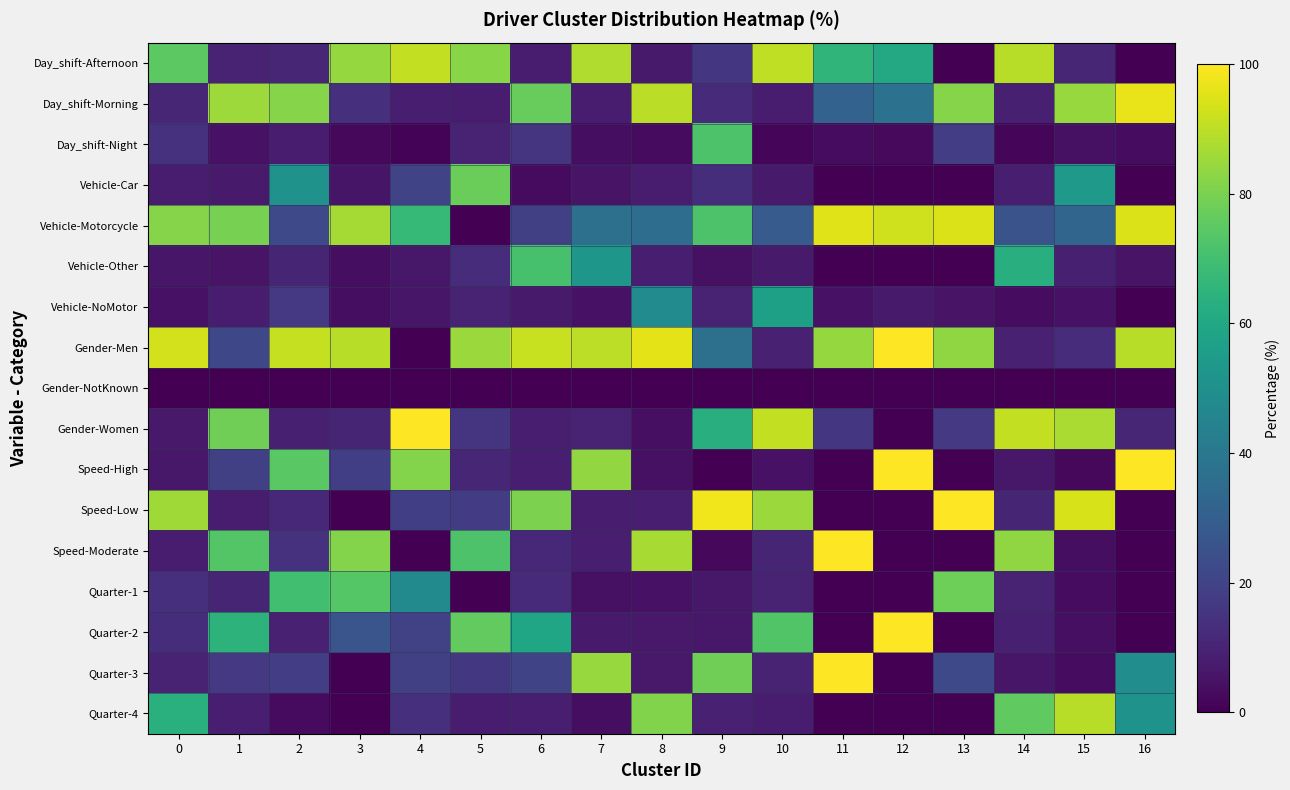

Reading left to right, extract all data points from this chart.

Day_shift-Afternoon: 0=74.9	1=9.9	2=10.6	3=84.2	4=90.8	5=82.4	6=7.8	7=88.2	8=7.4	9=15.9	10=90.6	11=65.4	12=60.4	13=0.0	14=89.4	15=10.8	16=0.0
Day_shift-Morning: 0=10.9	1=85.4	2=82.0	3=13.8	4=8.3	5=7.6	6=76.7	7=8.1	8=89.6	9=12.1	10=8.1	11=31.4	12=37.2	13=81.9	14=8.9	15=84.5	16=96.5
Day_shift-Night: 0=14.1	1=4.7	2=7.5	3=2.0	4=0.9	5=10.0	6=15.5	7=3.8	8=3.0	9=72.0	10=1.3	11=3.2	12=2.4	13=18.1	14=1.7	15=4.6	16=3.5
Vehicle-Car: 0=7.6	1=7.4	2=50.9	3=5.8	4=20.5	5=77.7	6=3.1	7=5.3	8=7.8	9=13.1	10=7.3	11=0.0	12=0.0	13=0.0	14=8.4	15=53.6	16=0.0
Vehicle-Motorcycle: 0=81.7	1=79.4	2=22.2	3=86.5	4=66.8	5=0.0	6=18.8	7=37.0	8=35.7	9=72.1	10=28.8	11=95.2	12=93.0	13=94.7	14=25.7	15=32.7	16=94.8
Vehicle-Other: 0=6.0	1=5.3	2=10.5	3=3.9	4=6.5	5=12.7	6=70.7	7=52.9	8=8.3	9=4.6	10=7.1	11=0.0	12=0.0	13=0.0	14=62.6	15=8.6	16=5.2
Vehicle-NoMotor: 0=4.7	1=7.9	2=16.5	3=3.9	4=6.1	5=9.6	6=7.4	7=4.8	8=48.2	9=10.1	10=56.8	11=4.8	12=7.0	13=5.3	14=3.4	15=5.0	16=0.0
Gender-Men: 0=93.2	1=21.6	2=91.1	3=89.4	4=0.0	5=85.1	6=91.8	7=90.0	8=95.8	9=36.8	10=9.2	11=84.1	12=100.0	13=83.4	14=9.2	15=12.7	16=89.1
Gender-NotKnown: 0=0.0	1=0.0	2=0.0	3=0.1	4=0.1	5=0.0	6=0.0	7=0.0	8=0.0	9=0.0	10=0.0	11=0.0	12=0.0	13=0.0	14=0.0	15=0.0	16=0.0
Gender-Women: 0=6.8	1=78.4	2=8.9	3=10.5	4=99.9	5=14.9	6=8.2	7=10.0	8=4.2	9=63.2	10=90.8	11=15.9	12=0.0	13=16.6	14=90.8	15=87.3	16=10.9
Speed-High: 0=6.5	1=18.9	2=74.4	3=18.5	4=81.4	5=10.7	6=8.2	7=83.7	8=4.6	9=0.2	10=5.0	11=0.0	12=100.0	13=0.0	14=6.4	15=2.2	16=100.0
Speed-Low: 0=85.6	1=7.8	2=11.5	3=0.0	4=18.6	5=17.4	6=80.3	7=8.1	8=8.5	9=97.7	10=84.8	11=0.0	12=0.0	13=100.0	14=10.3	15=94.0	16=0.0
Speed-Moderate: 0=7.9	1=73.4	2=14.2	3=81.5	4=0.0	5=71.9	6=11.4	7=8.2	8=86.9	9=2.2	10=10.2	11=100.0	12=0.0	13=0.0	14=83.2	15=3.8	16=0.0
Quarter-1: 0=13.5	1=10.3	2=69.8	3=73.5	4=47.5	5=0.0	6=11.8	7=4.6	8=5.1	9=6.3	10=9.7	11=0.0	12=0.0	13=78.1	14=9.8	15=3.4	16=0.0
Quarter-2: 0=13.2	1=64.5	2=9.2	3=26.5	4=19.7	5=76.0	6=59.3	7=7.1	8=6.9	9=6.3	10=72.8	11=0.0	12=100.0	13=0.0	14=8.7	15=4.0	16=0.0
Quarter-3: 0=9.7	1=16.8	2=18.2	3=0.0	4=18.9	5=16.0	6=20.4	7=84.5	8=6.9	9=78.3	10=9.4	11=100.0	12=0.0	13=21.9	14=5.9	15=3.2	16=48.9
Quarter-4: 0=63.6	1=8.4	2=2.9	3=0.0	4=13.9	5=8.0	6=8.5	7=3.8	8=81.1	9=9.1	10=8.1	11=0.0	12=0.0	13=0.0	14=75.7	15=89.4	16=51.1